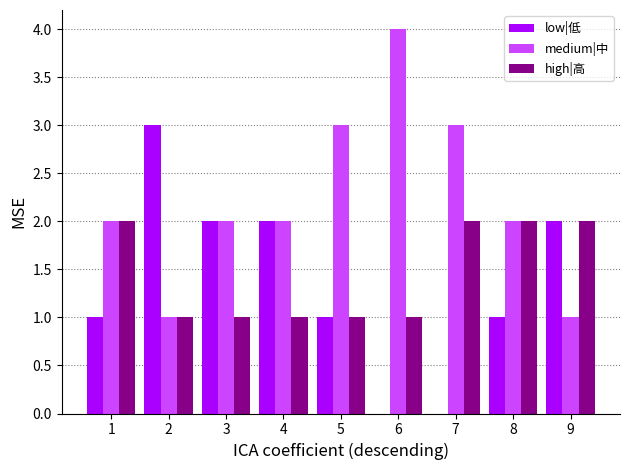

Count the number of categories in the chart.

9